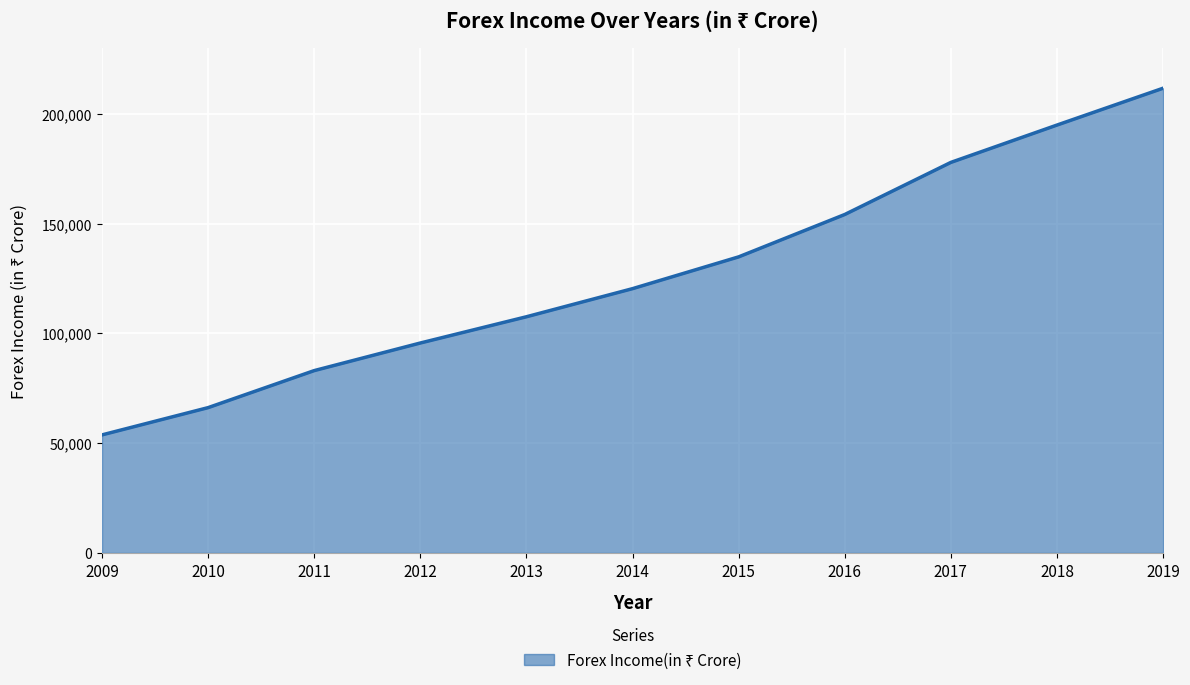

Rank the categories by value from lowest to highest.

2009, 2010, 2011, 2012, 2013, 2014, 2015, 2016, 2017, 2018, 2019